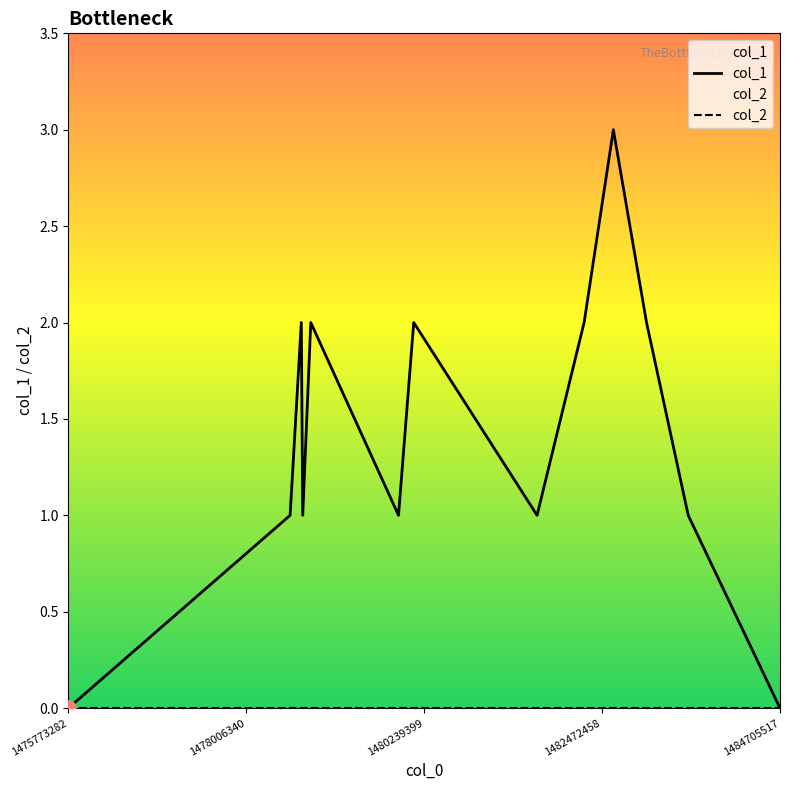

Which has a higher value, 1482246770 or 1478714958?

1482246770